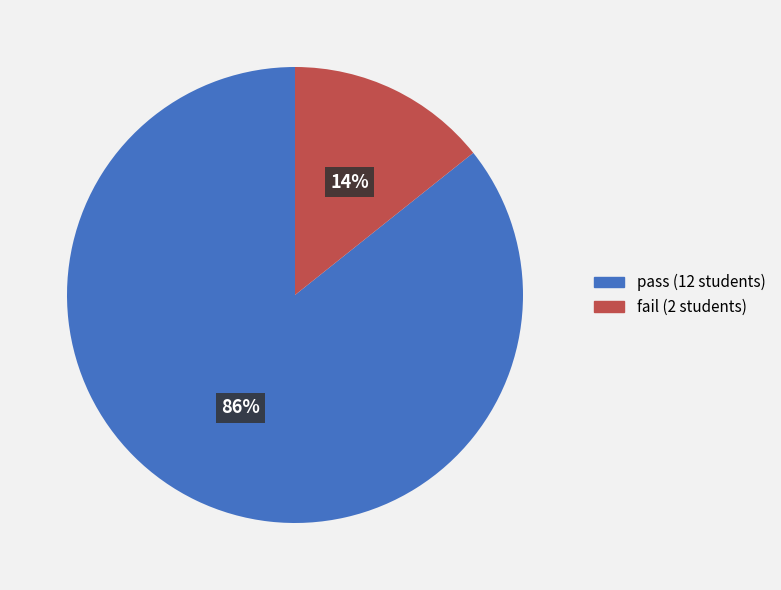

Between pass (12 students) and fail (2 students), which is larger?

pass (12 students)